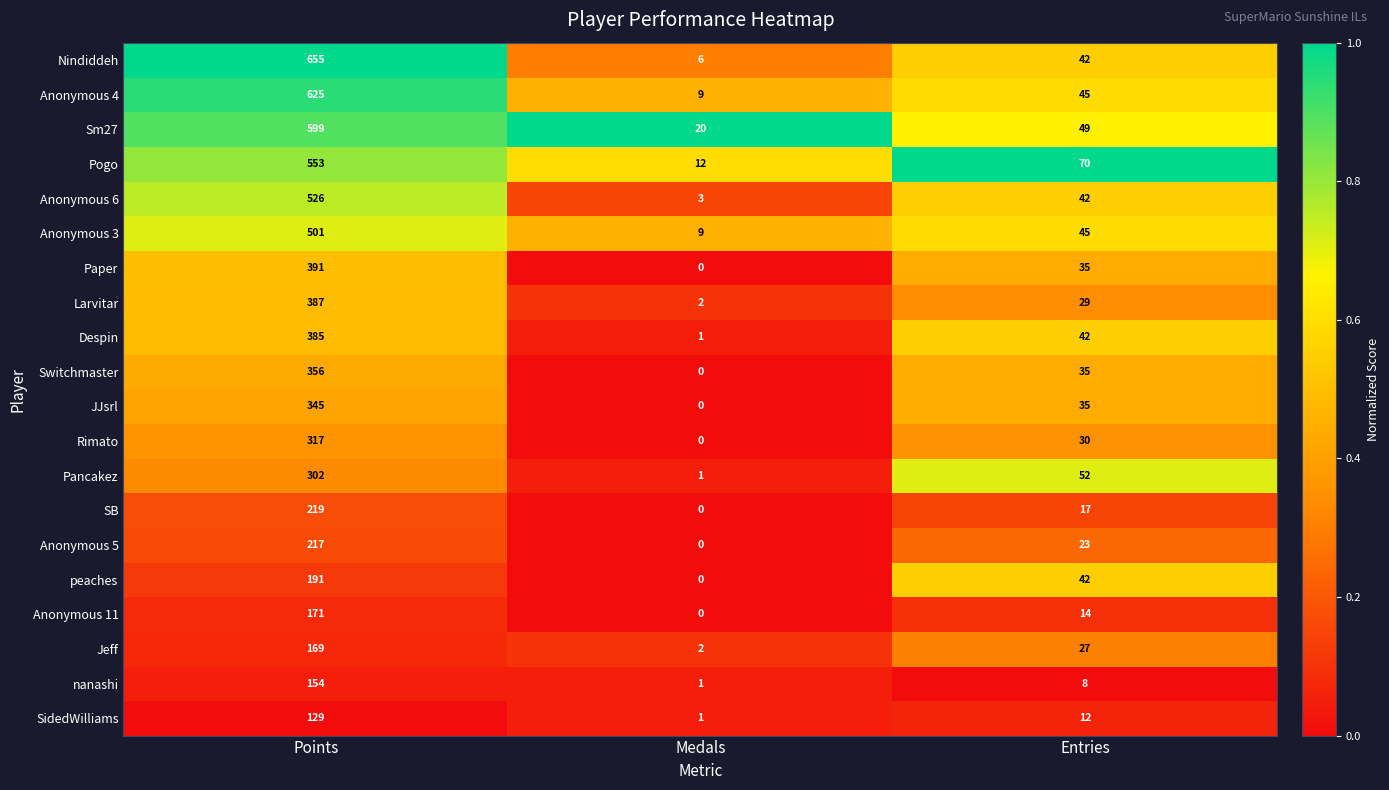

Between Medals and Entries, which series saw the biggest shift?

Pogo